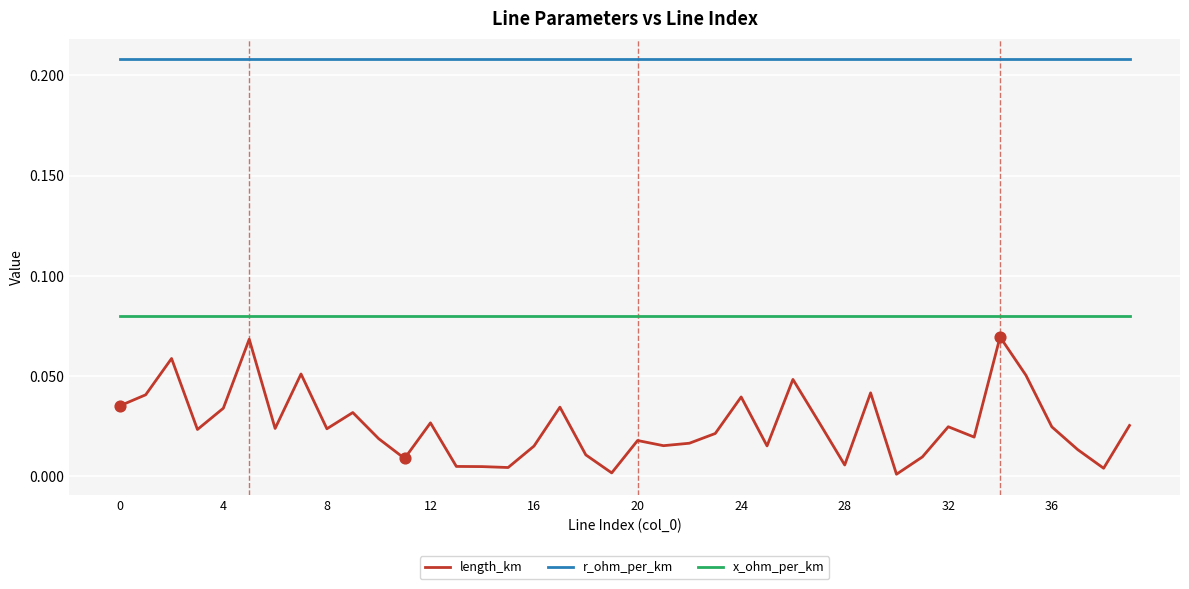

Which series has the largest total across all categories?

r_ohm_per_km